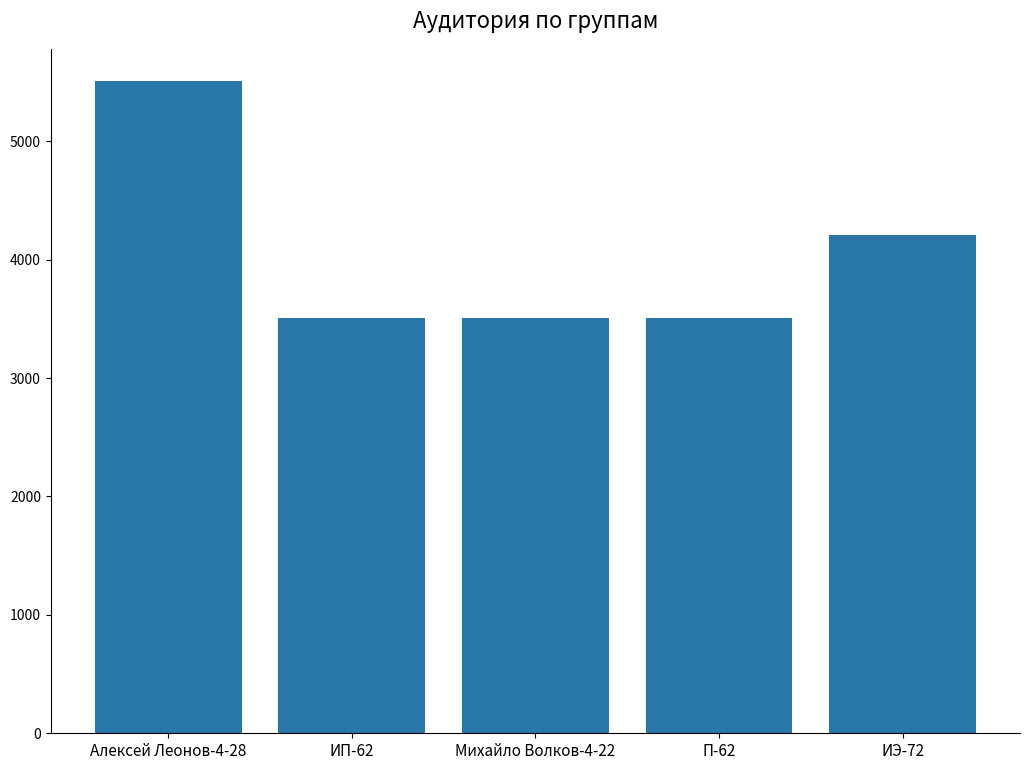

What is the difference between the maximum and minimum values?

2000